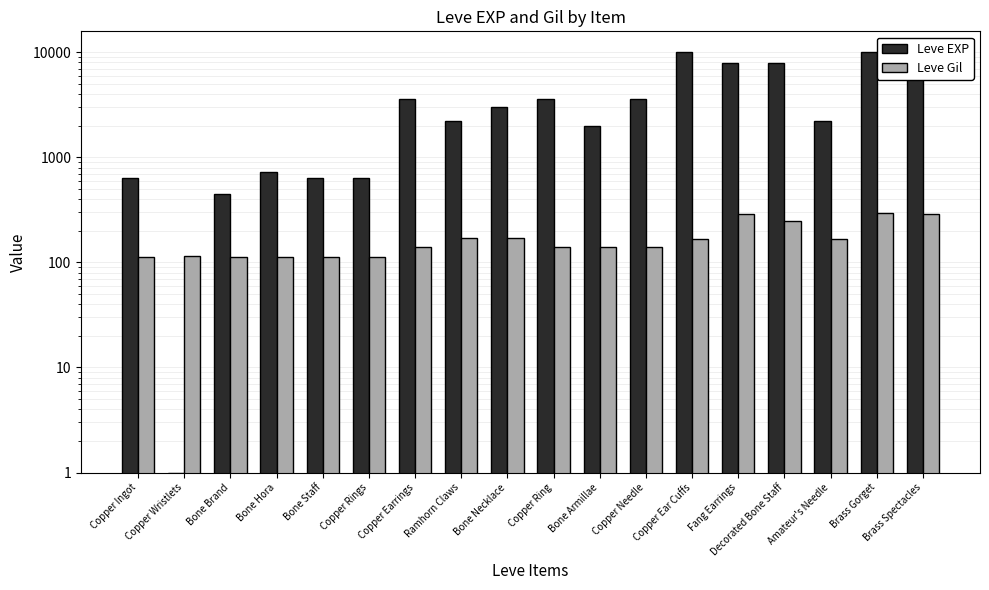

What is the approximate value of Leve Gil at Copper Needle?

139